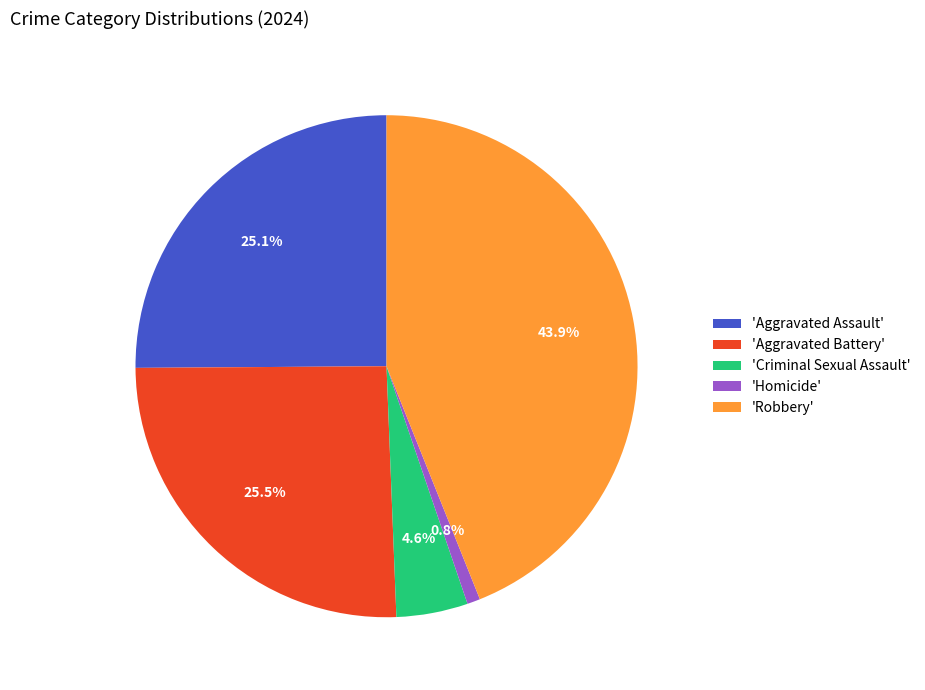

What is the largest slice in the pie chart?

'Robbery'